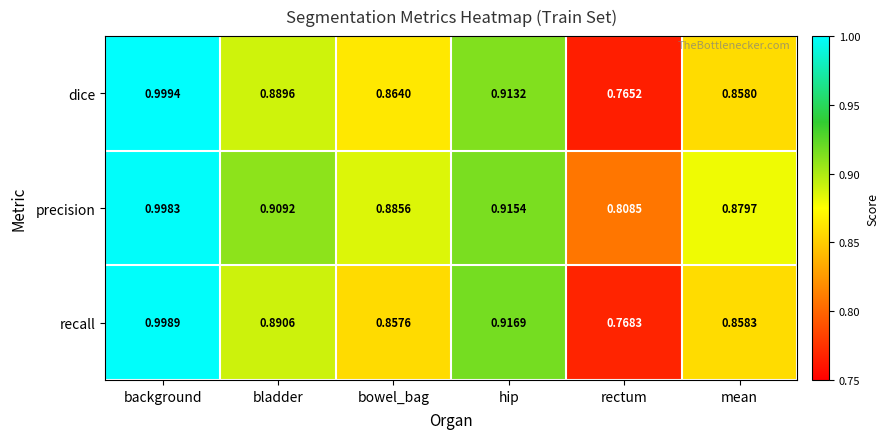

List the series in order of their peak value, highest first.

dice, recall, precision